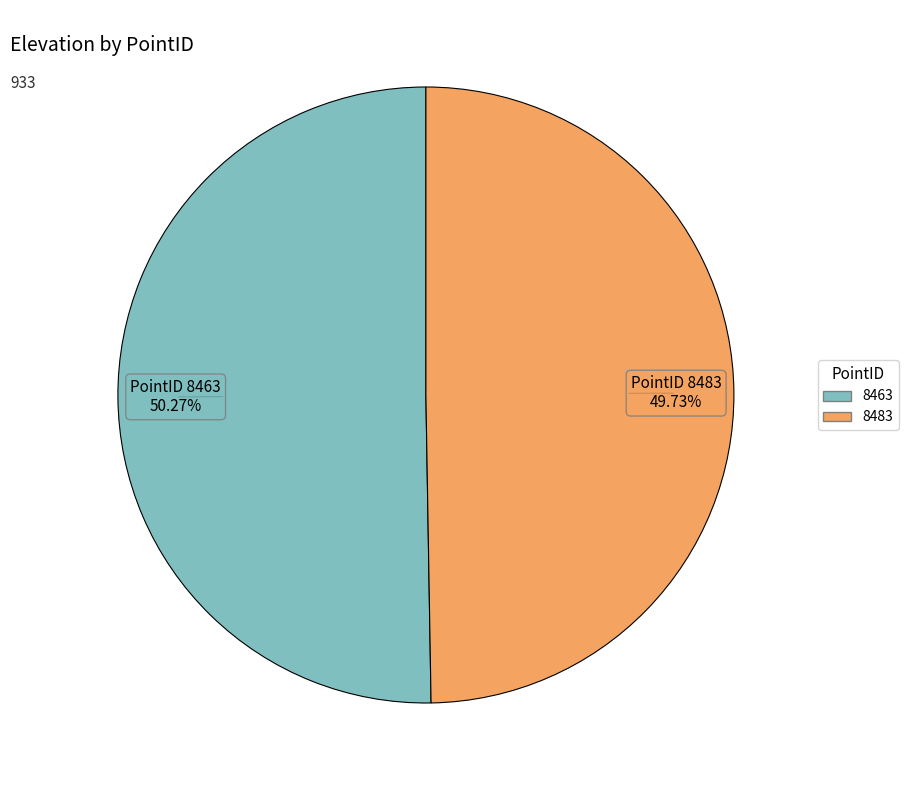

Which category has the smallest portion of the pie?

8483